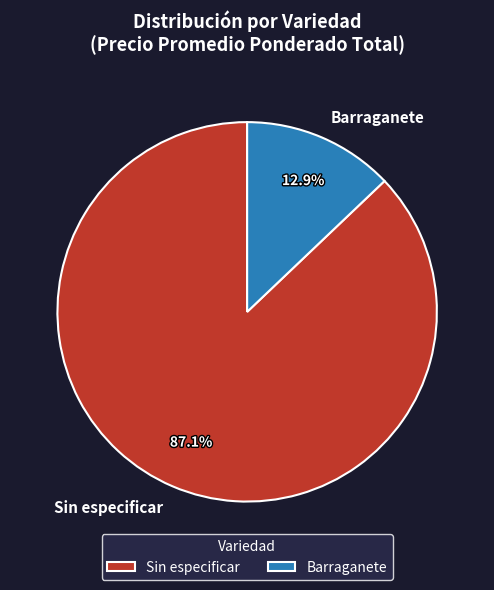

What is the smallest slice in the pie chart?

Barraganete